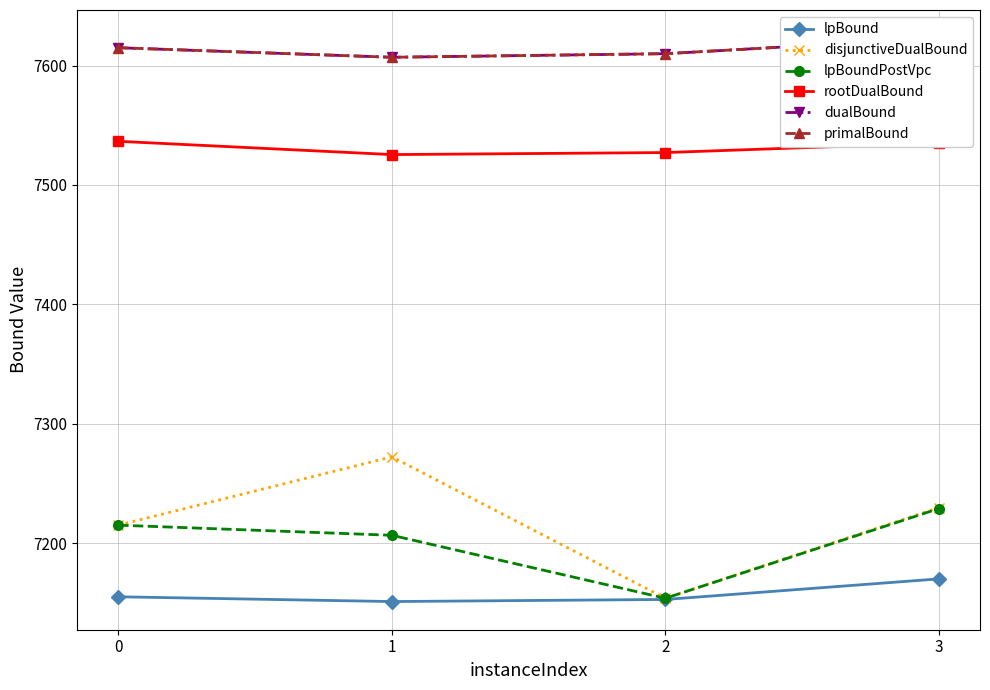

What is the value of the dualBound point at the 4th from the left?

7623.0